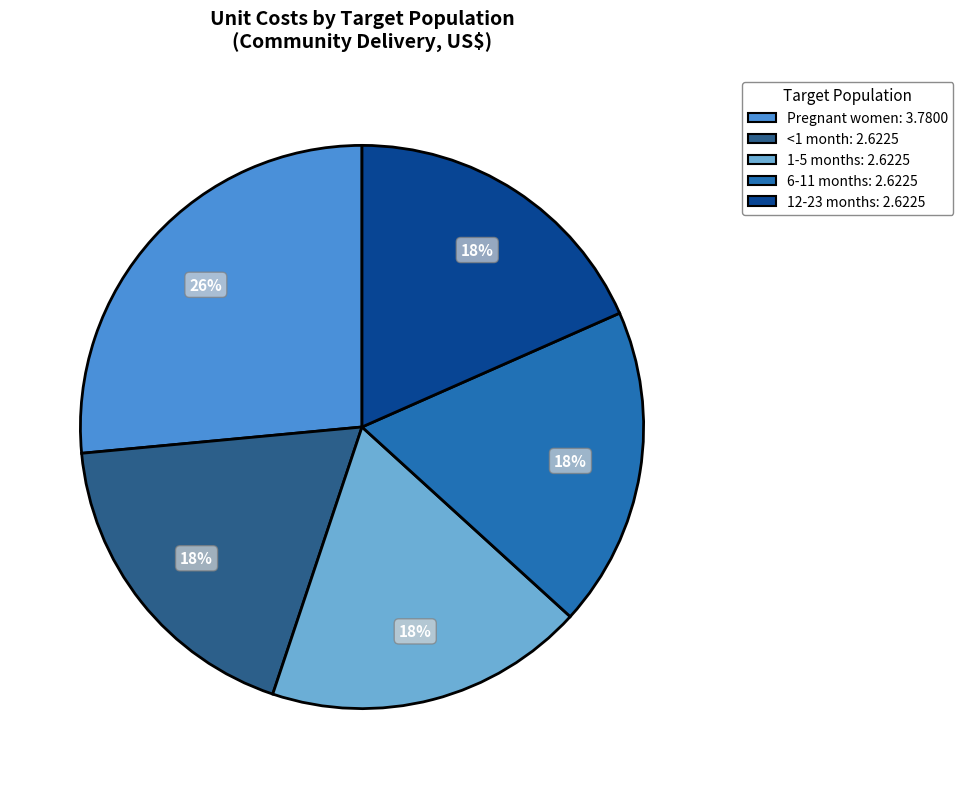

What percentage is the 12-23 months slice, to the nearest percent?

18%